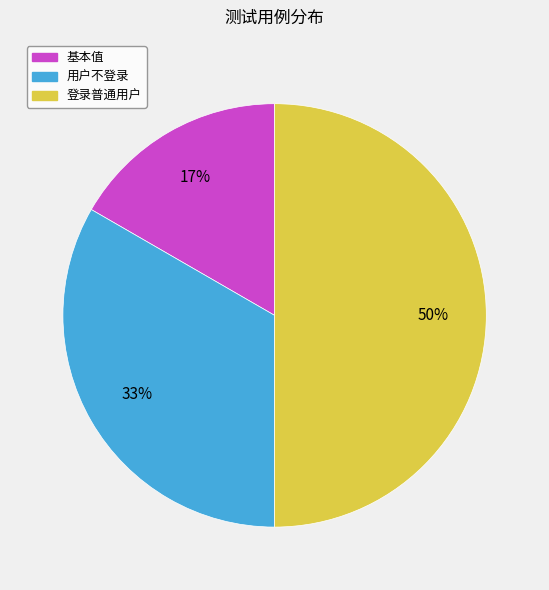

Rank the categories by value from highest to lowest.

登录普通用户, 用户不登录, 基本值